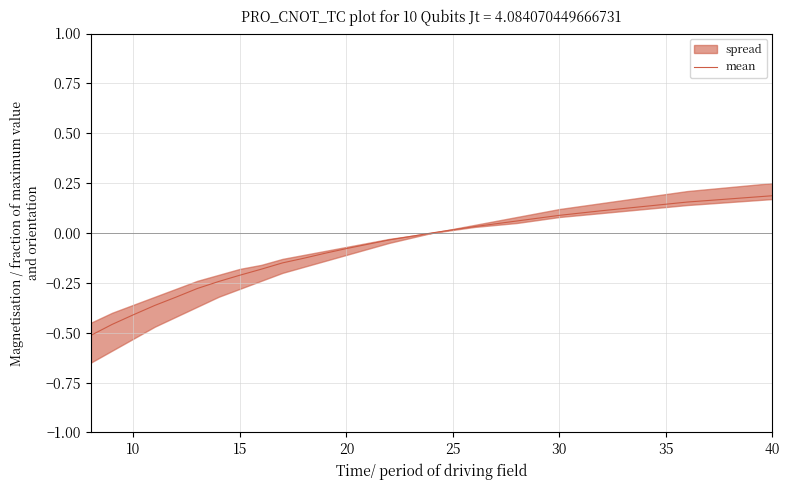

What is the difference between the maximum and minimum values?

0.7